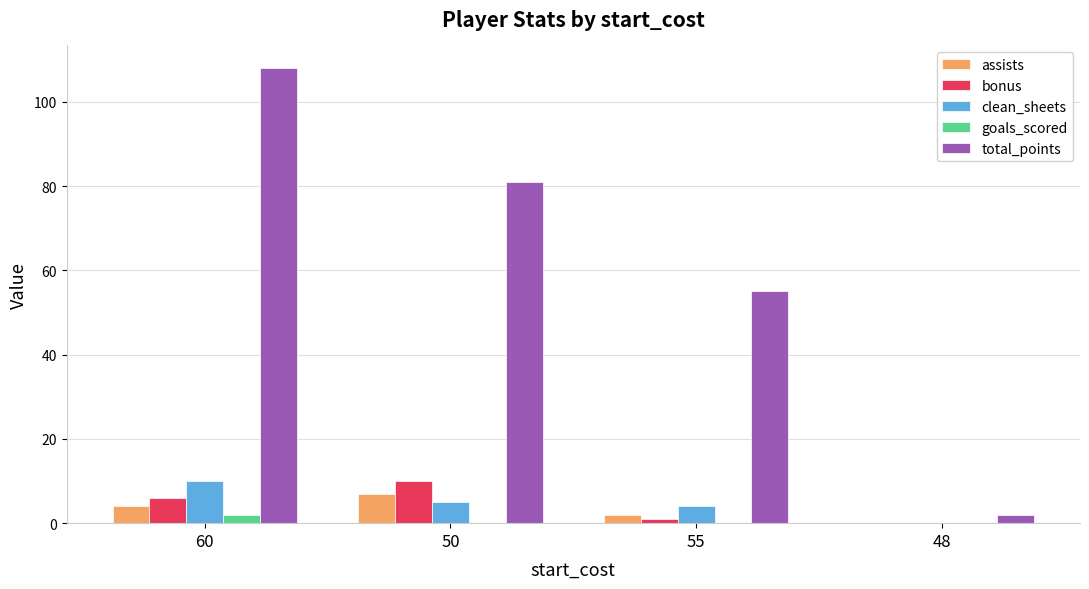

Count the number of data series in this chart.

5